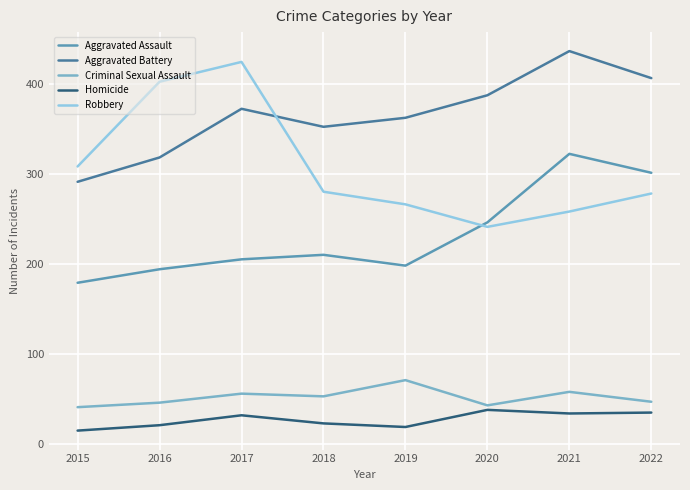

Between 2017 and 2019, which series saw the biggest shift?

Robbery